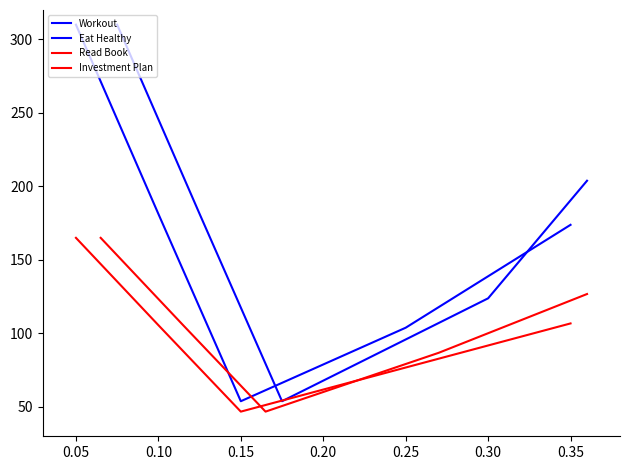

How many values in the Investment Plan series exceed 105?

3